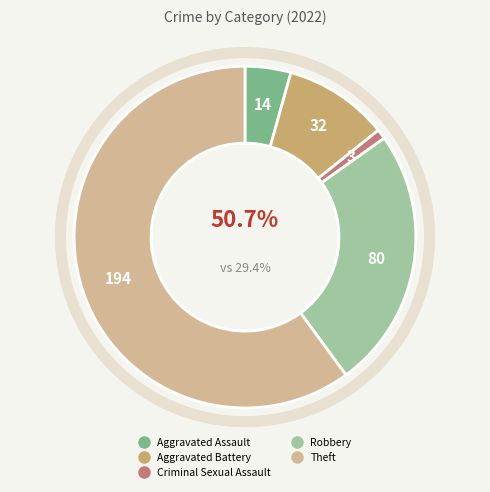

What percentage is NOT represented by Criminal Sexual Assault?

99.1%